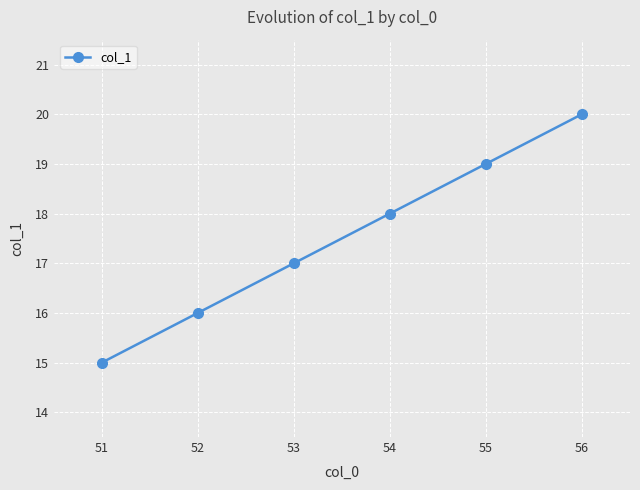

True or false: there are more than 1 points higher than both neighbors.

False